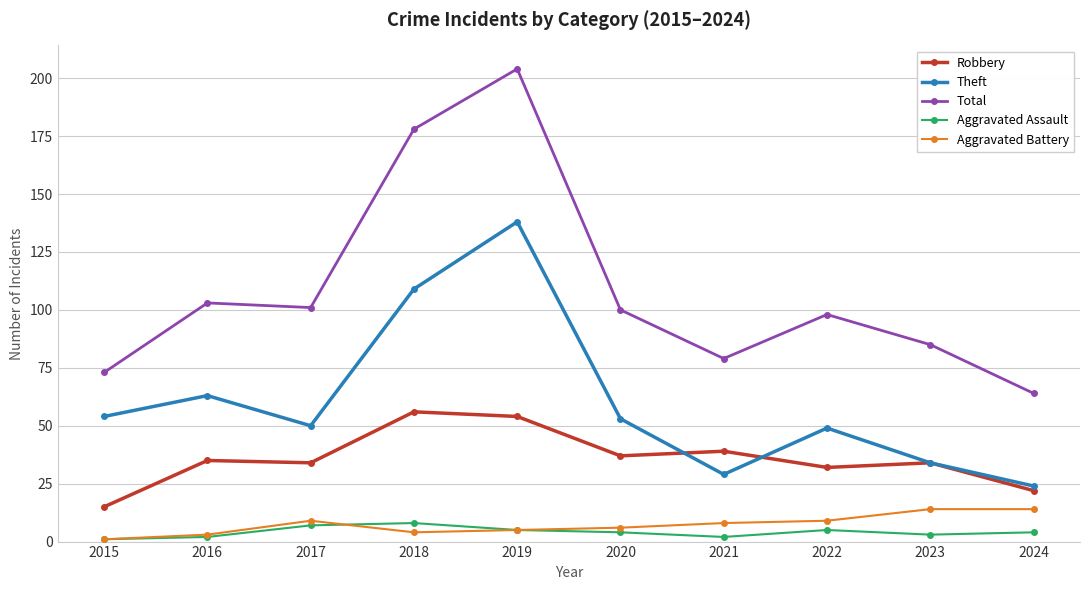

Which category has the lowest value in the Aggravated Battery series?

2015